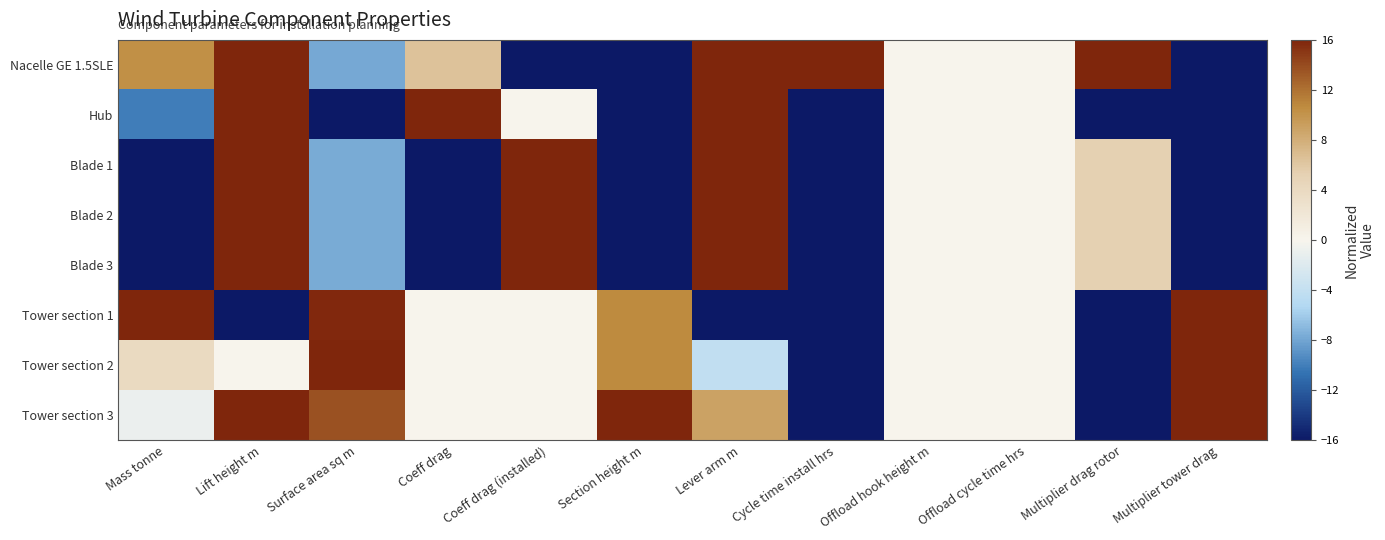

How many data points does each series have?

12